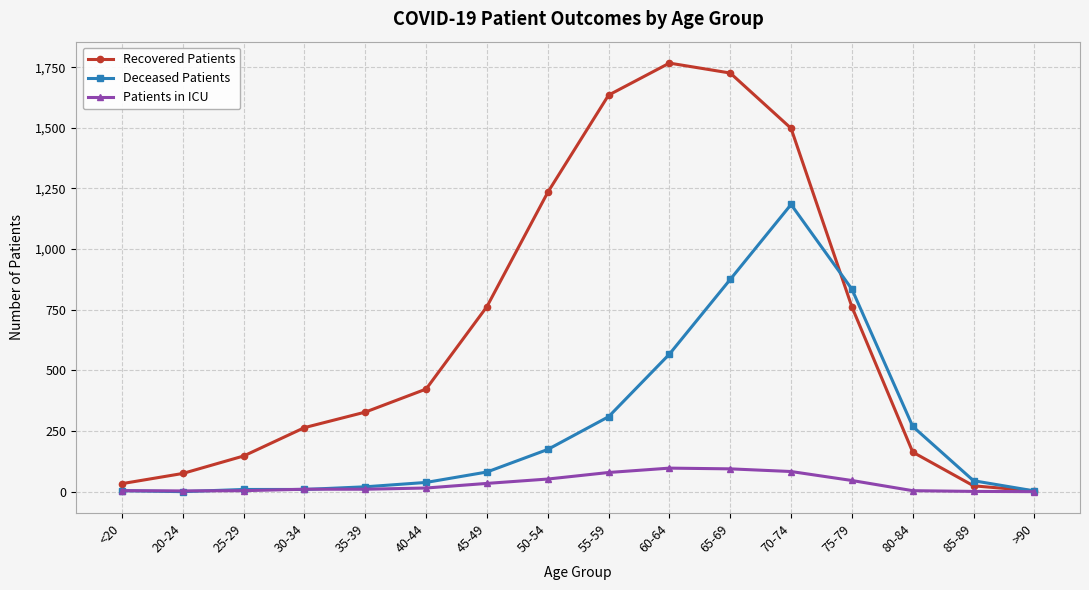

Which series changed the most between 45-49 and >90?

Recovered Patients